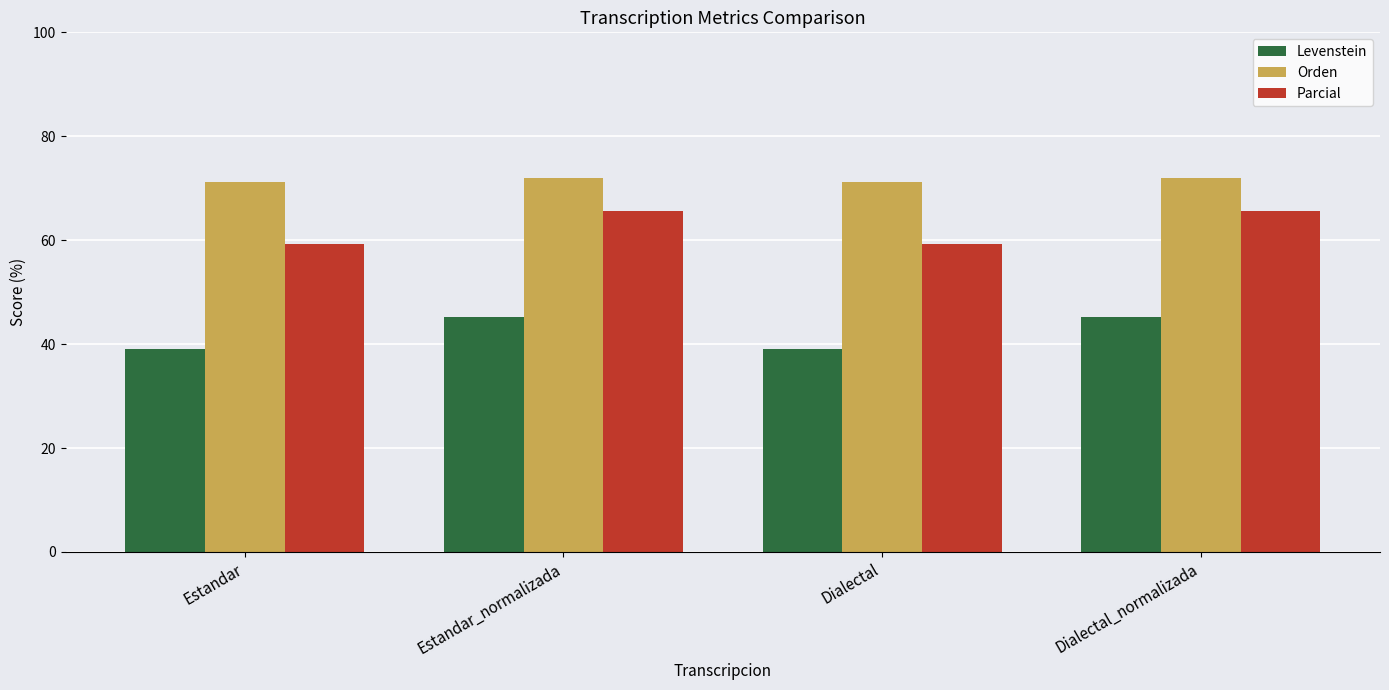

Reading left to right, list all the values displayed in this chart.

Levenstein: 39.1	45.3	39.1	45.3
Orden: 71.2	72.0	71.2	72.0
Parcial: 59.3	65.7	59.3	65.7